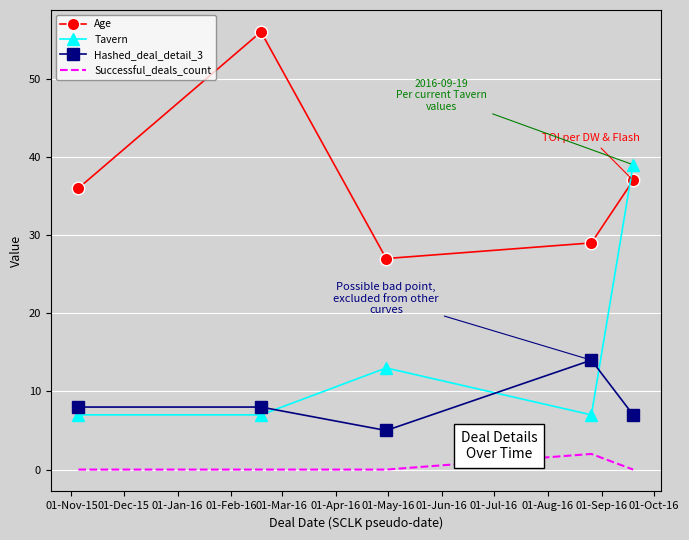

What is the sum of all Age values?

185